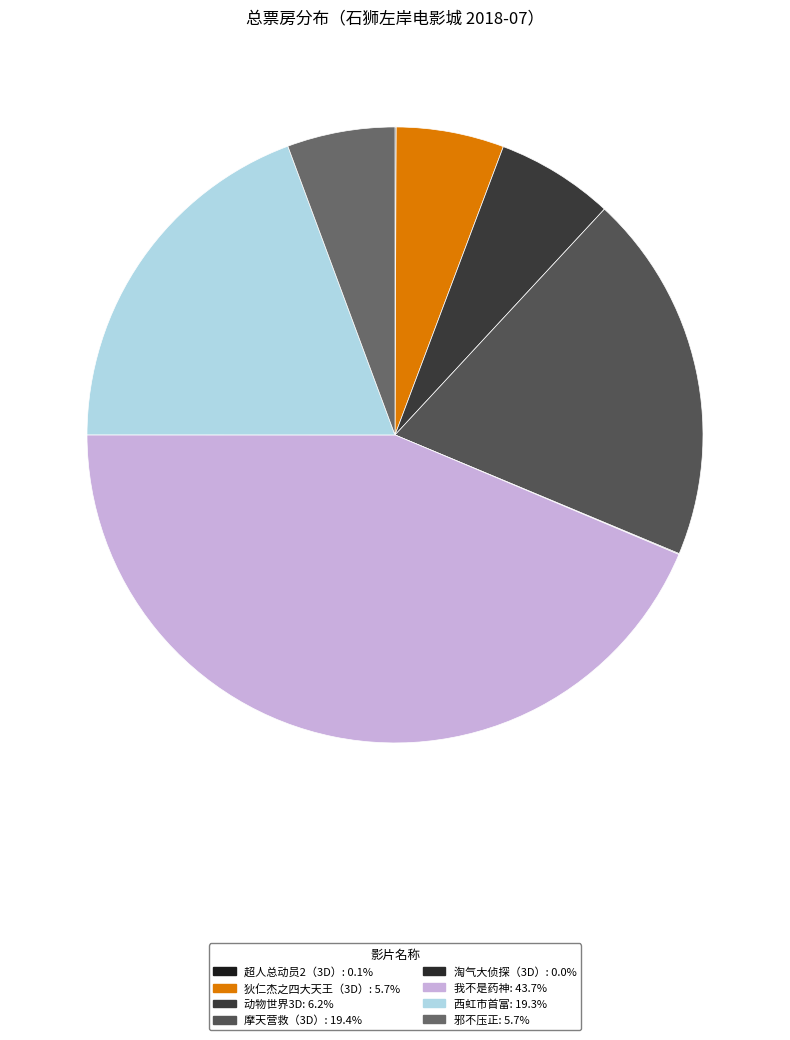

What is the total percentage of 淘气大侦探（3D） and 西虹市首富?

19.4%